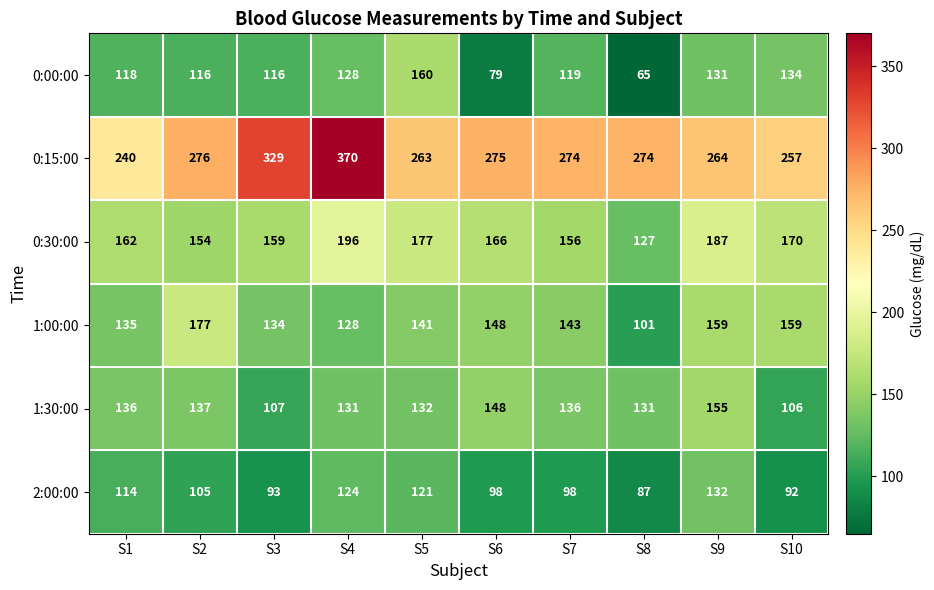

Between S1 and S10, which series saw the biggest shift?

1:30:00